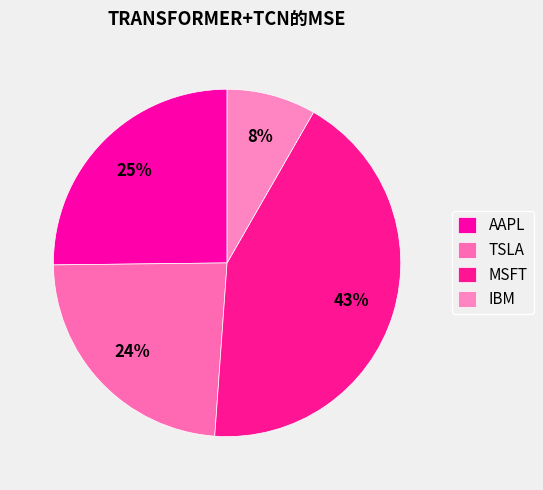

Is IBM the majority of the pie?

No